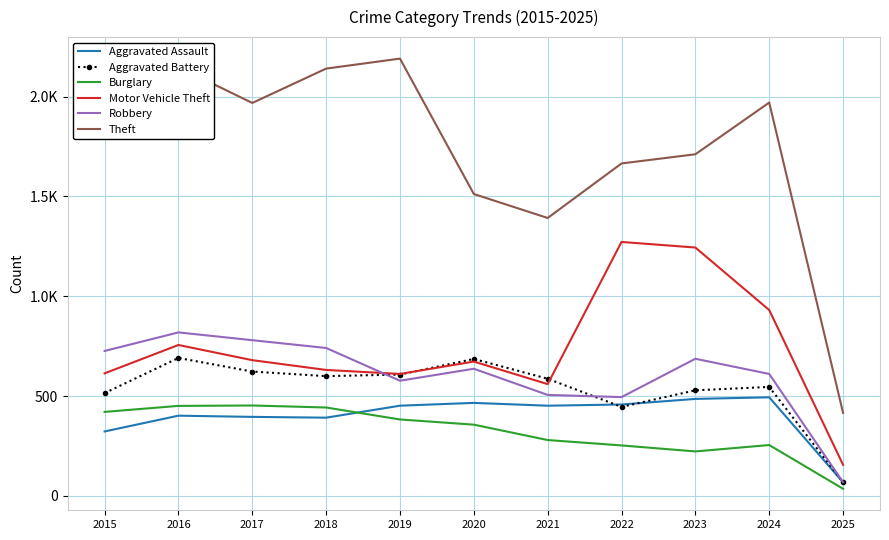

Rank the categories by Aggravated Battery value from highest to lowest.

2016, 2020, 2017, 2019, 2018, 2021, 2024, 2023, 2015, 2022, 2025